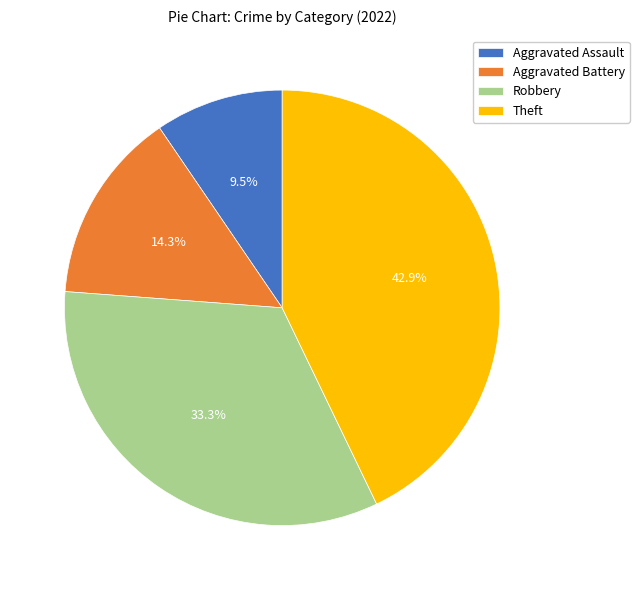

To the nearest percent, what is the combined percentage of Robbery and Theft?

76%